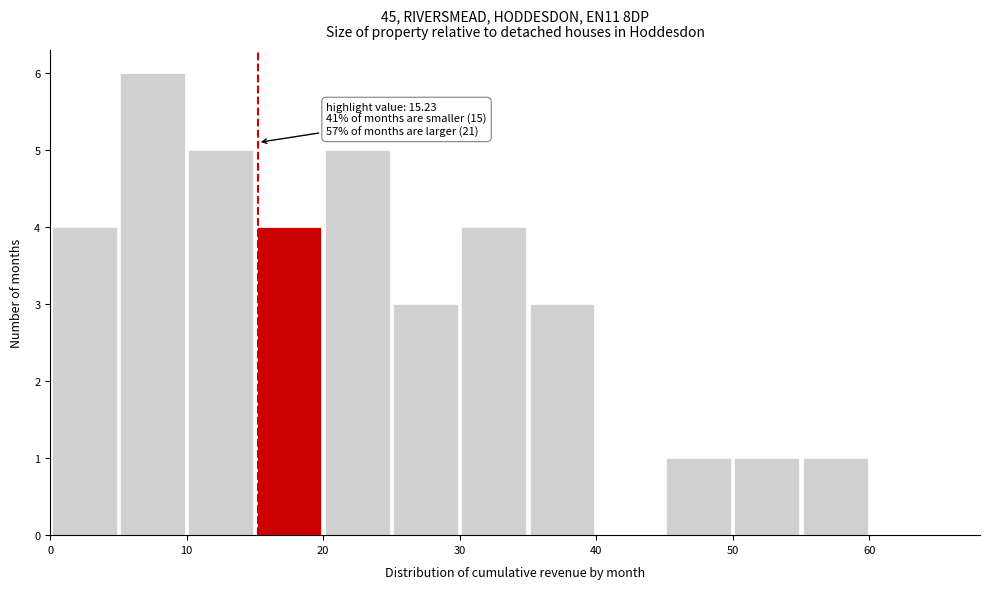

Which range on the x-axis has the tallest bar?

5 to 10